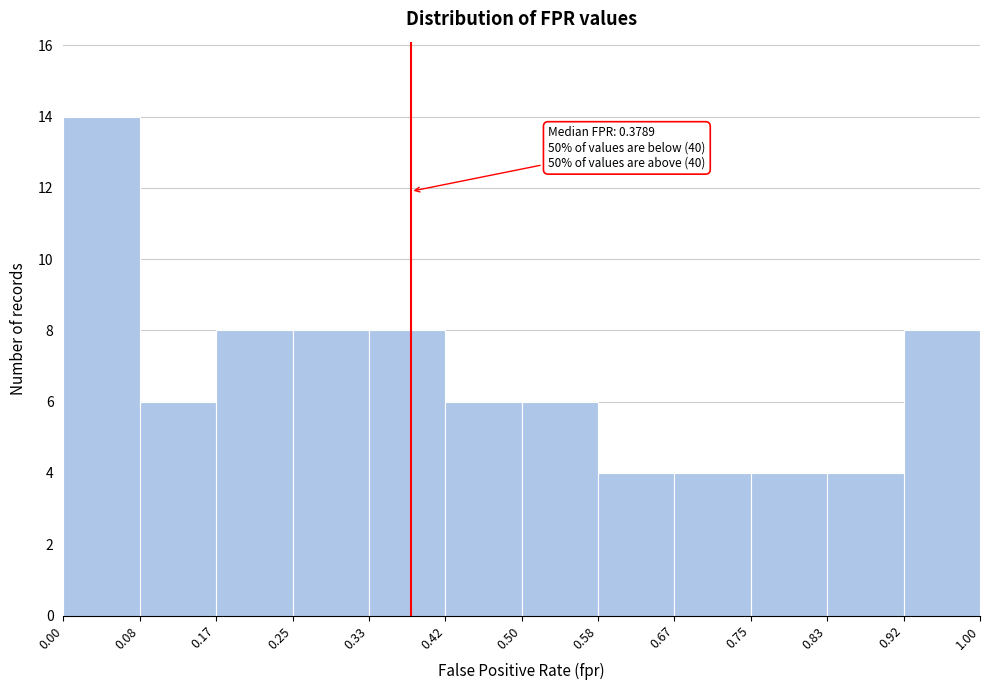

Over which range of the x-axis is the bar tallest?

0.00 to 0.08